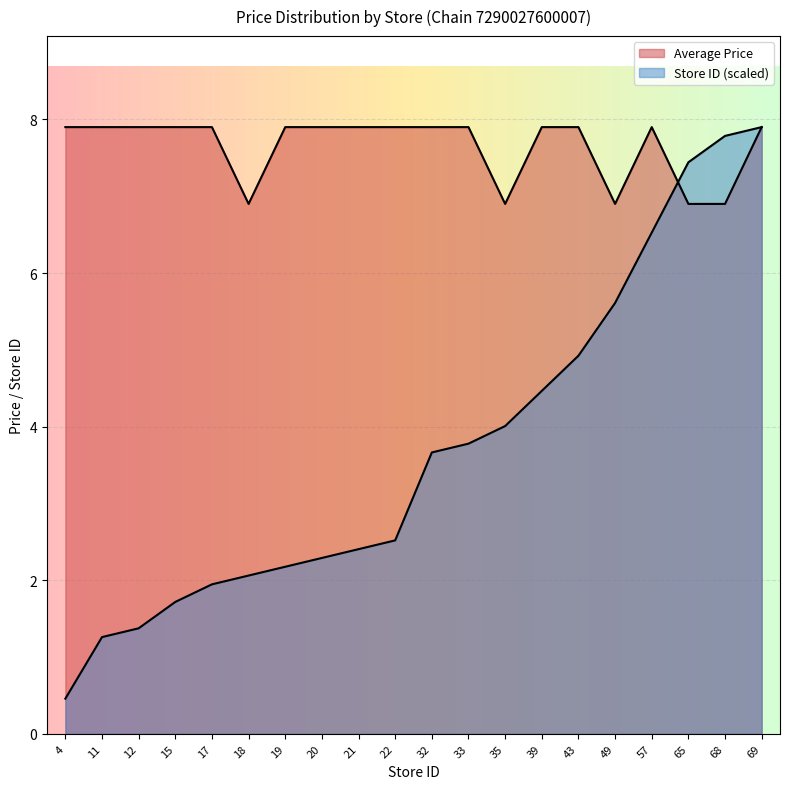

The Store Count series shows 1.4 at 33. True or false?

False